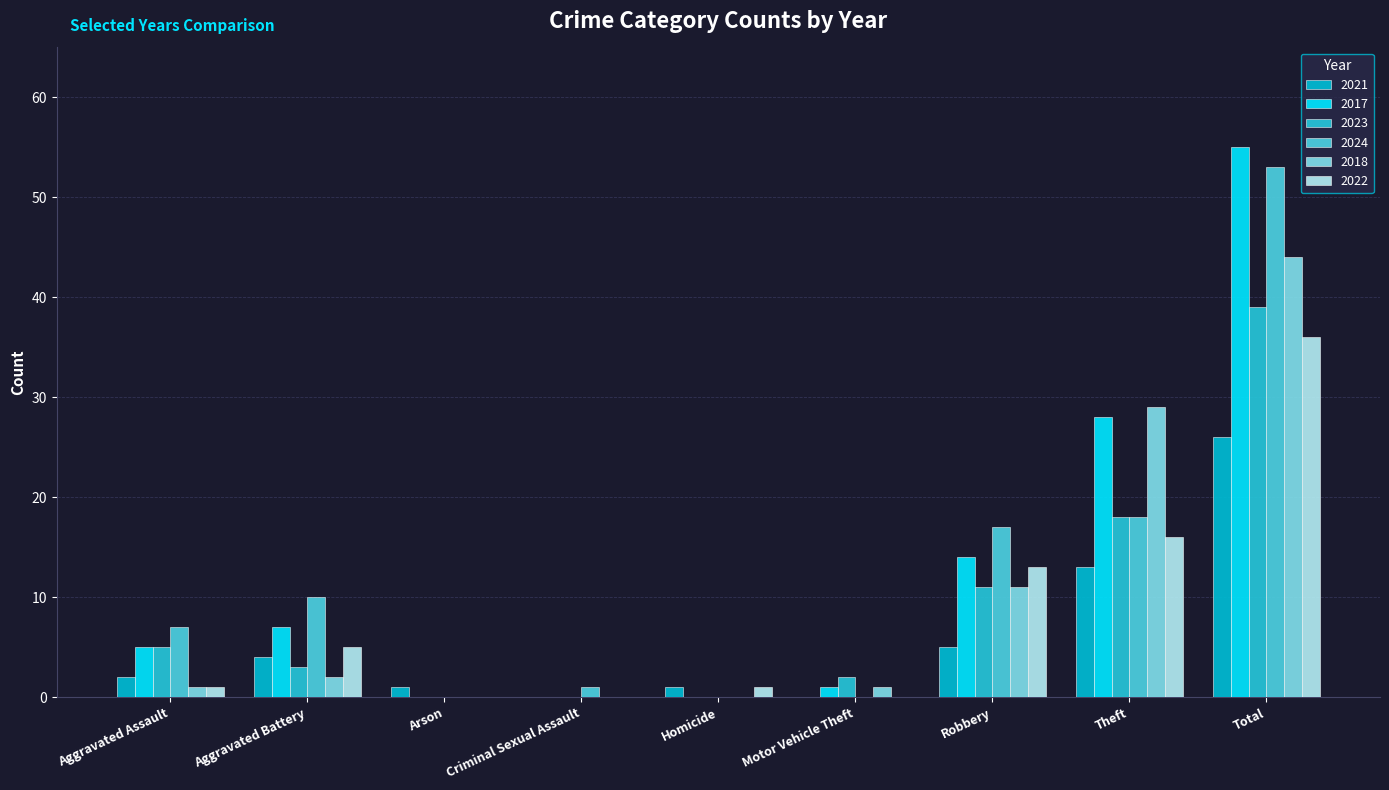

Is the value of 2017 at Criminal Sexual Assault greater than the value of 2023 at Aggravated Battery?

No